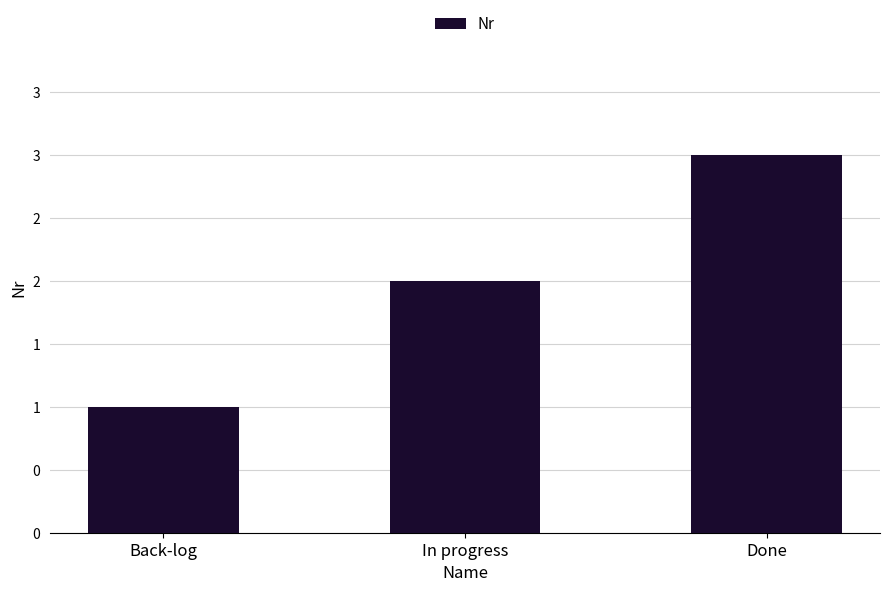

At which label does the data first exceed 2?

Done